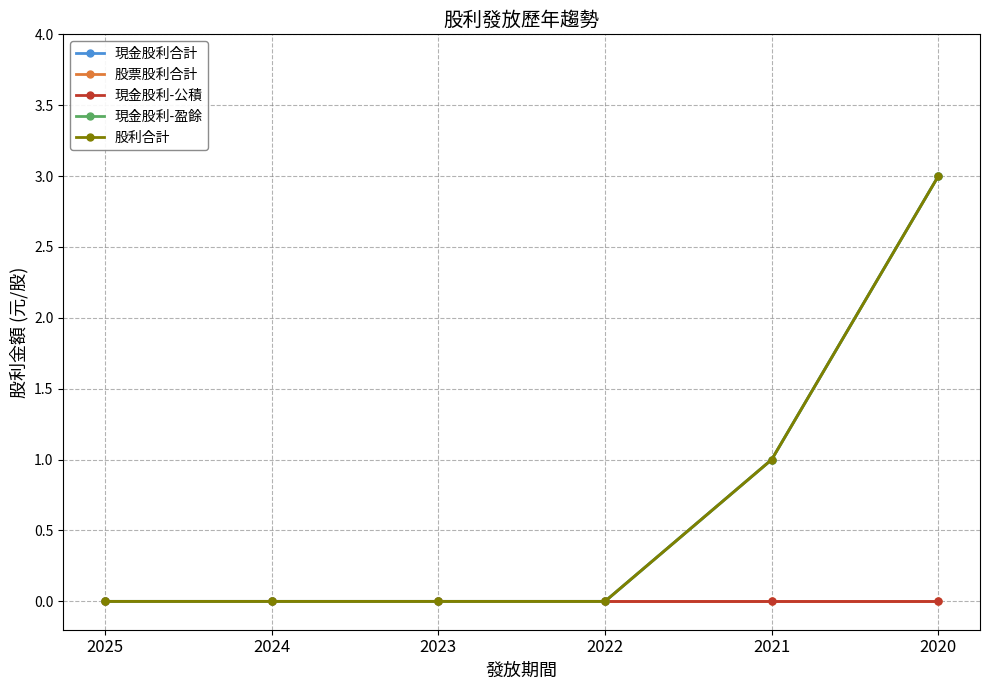

Does the chart have visible grid lines?

Yes